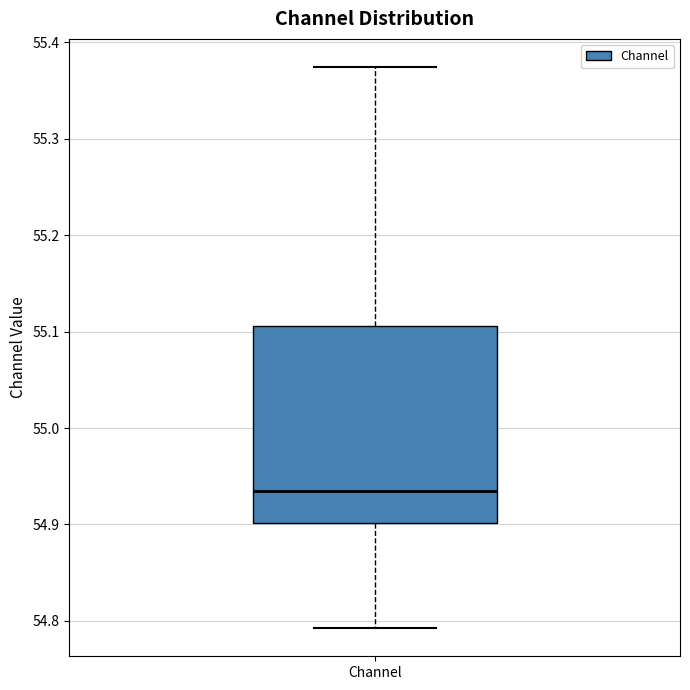

Read this box plot against the y-axis: the position of the median line, the range covered by the box, and the ends of both whiskers. The values are not printed on the chart, so give them approximately, as read against the axis.

median 54.94, box 54.90 to 55.11, whiskers 54.79 to 55.37